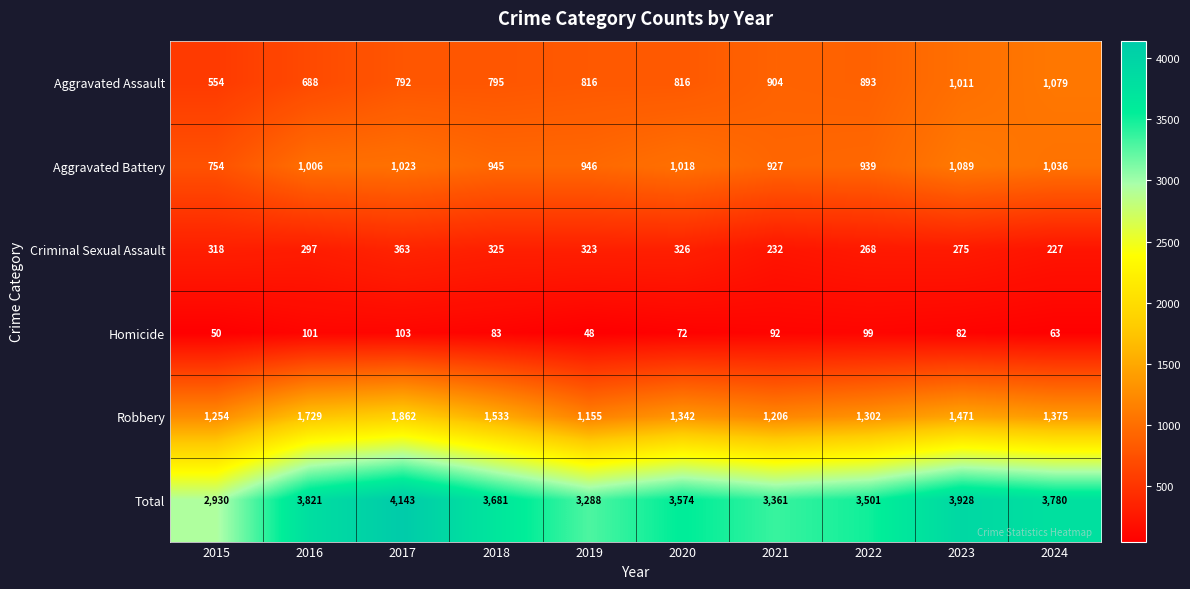

Is the value of Aggravated Assault at 2016 greater than the value of Robbery at 2016?

No